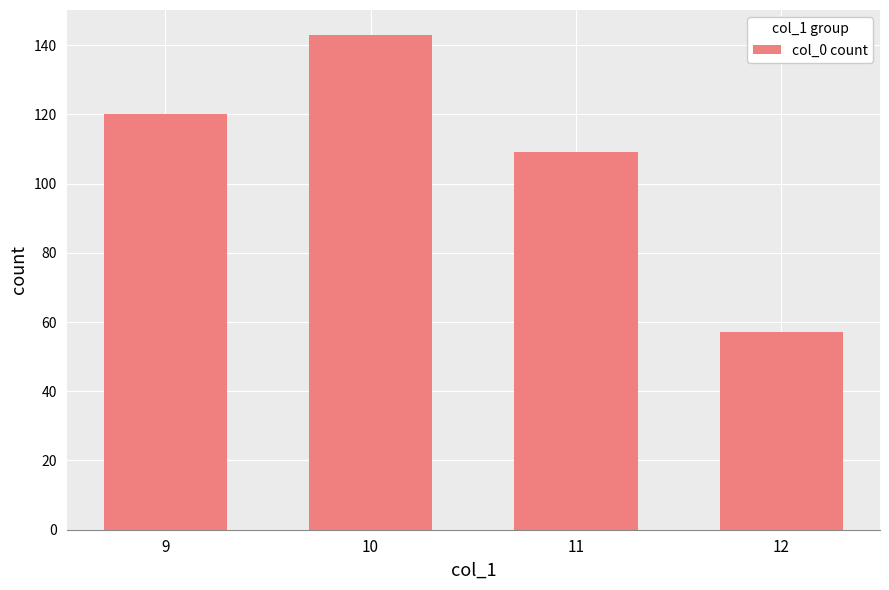

What is the difference between the second highest and minimum values?

63